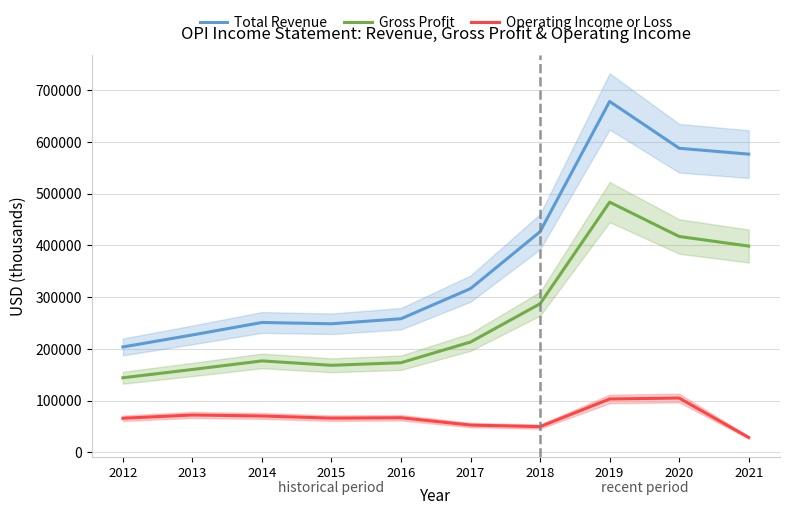

What is the greatest value displayed?

678400